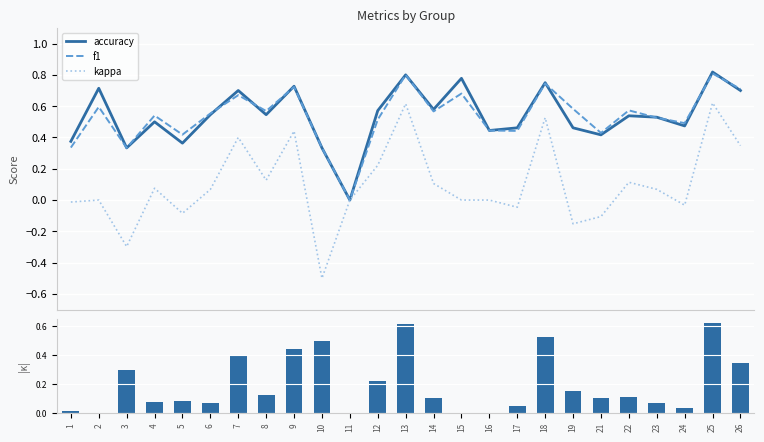

At how many categories does at least one series exceed 0?

24